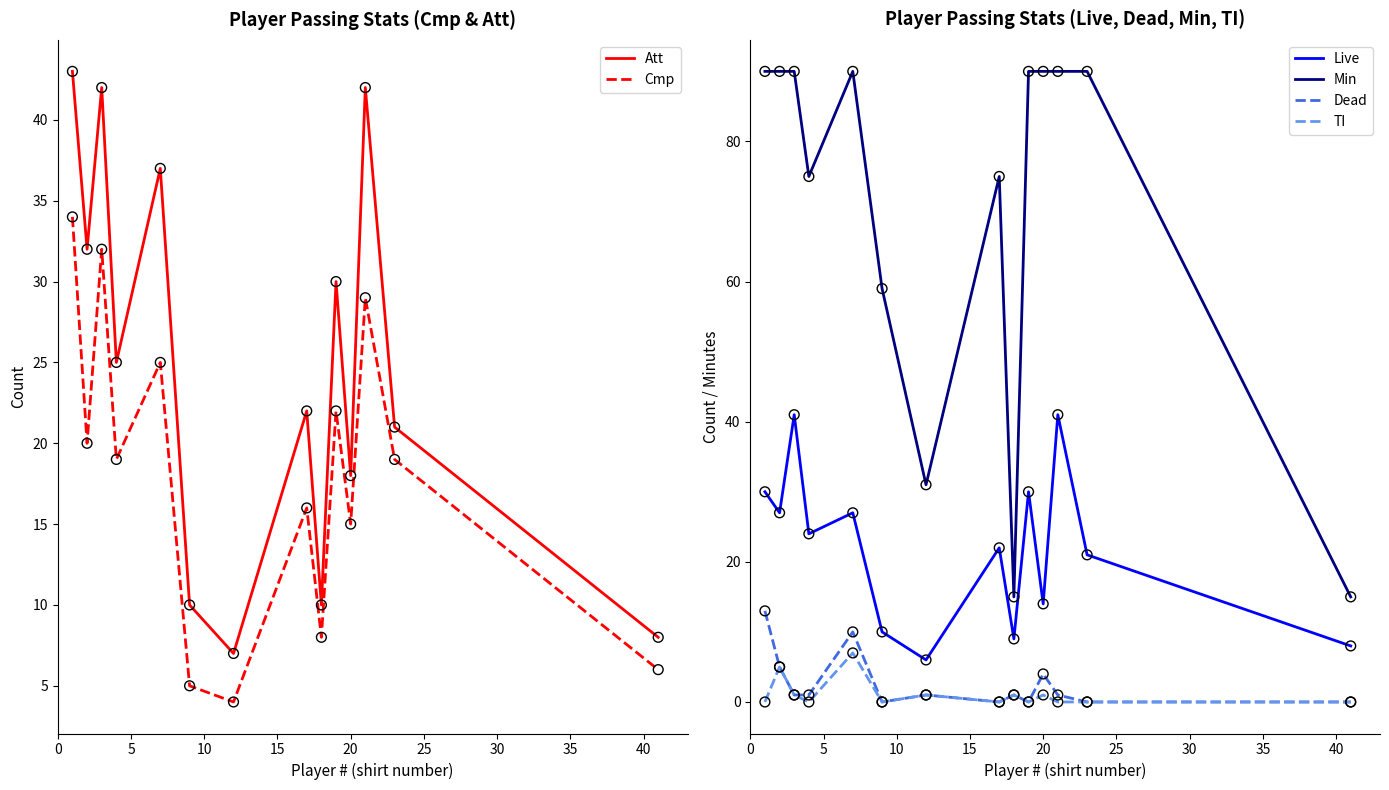

Which series has the largest total across all categories?

Min